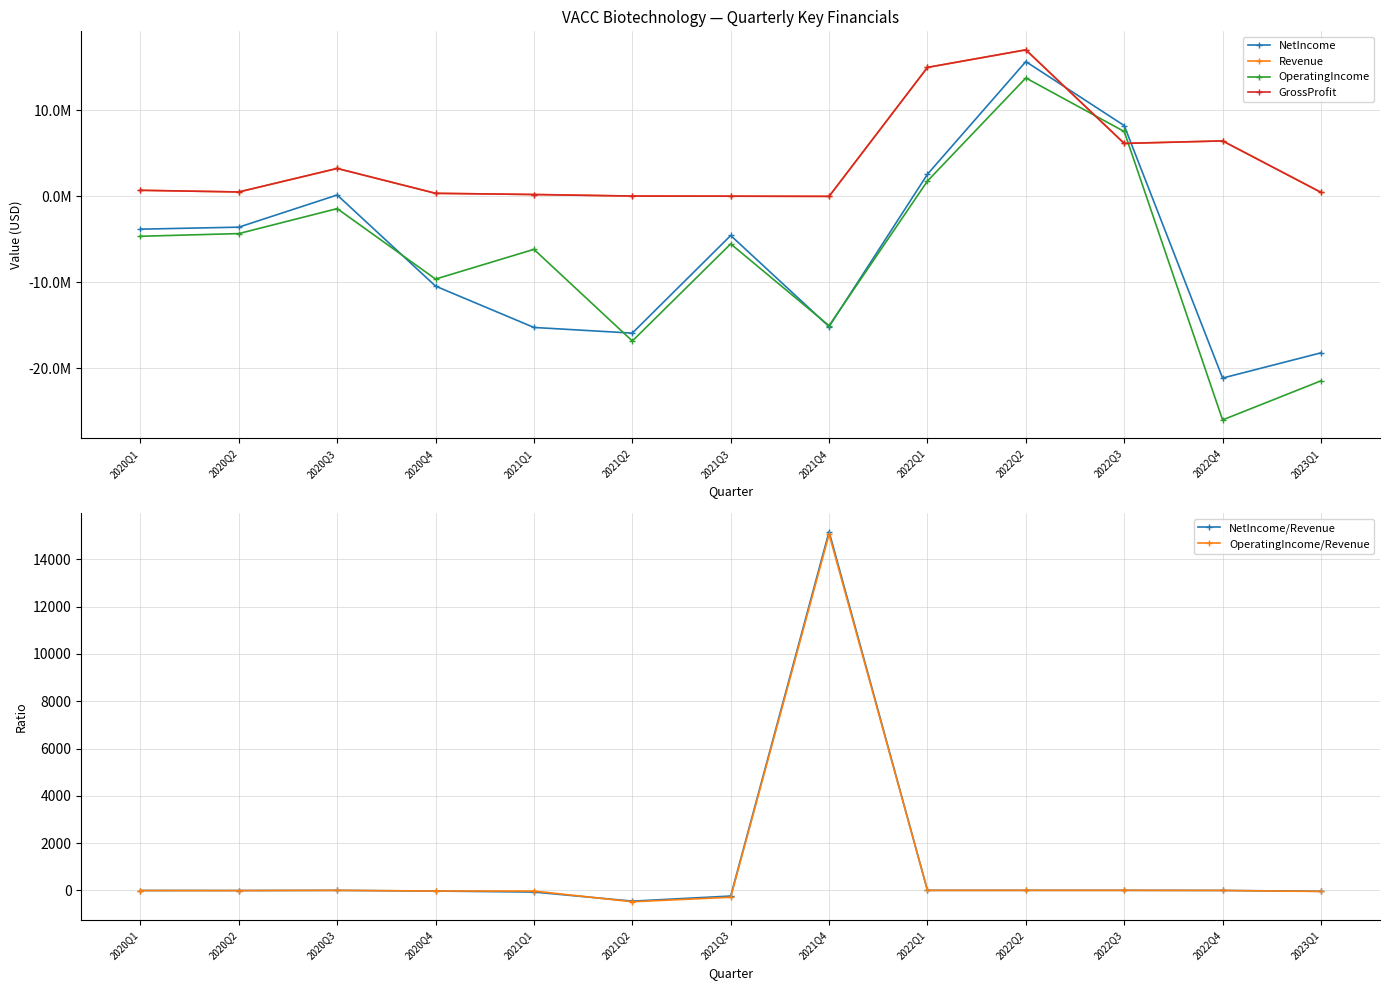

What is the difference between the second highest and minimum values in the NetIncome series?

29405000.0